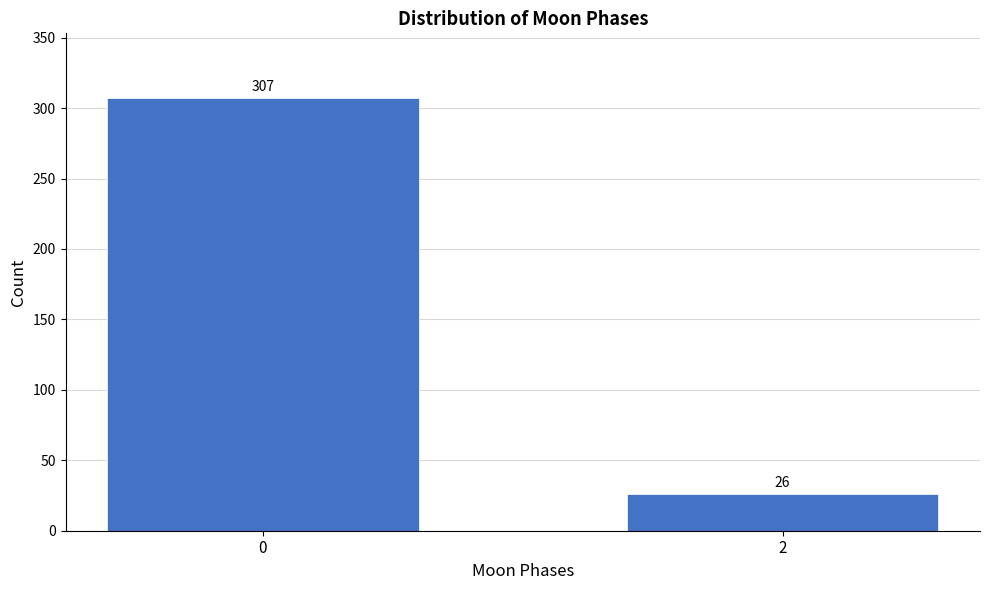

Reading left to right, extract all data points from this chart.

307	26